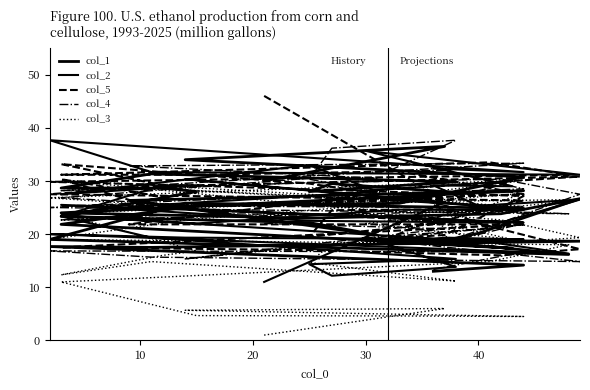

Reading right to left, extract all data points from this chart.

col_1: 13.0	14.2	17.7	17.5	18.7	18.8	17.3	18.3	20.2	26.7	23.8	23.0	24.0	28.2	26.3	19.8	22.2	23.3	28.0	28.7	28.7	31.3	29.8	28.0	29.5	27.8	26.5	25.8	24.8	25.8	19.0	16.2	17.7	21.8	25.3	25.8	30.8	34.0	36.5	30.0
col_2: 32.3	31.7	37.7	31.7	31.2	35.7	29.0	29.2	25.3	26.5	22.2	22.5	25.5	22.2	25.2	28.0	33.0	27.5	29.2	29.2	23.3	19.3	15.3	14.3	12.2	13.8	18.0	19.3	19.0	19.3	20.0	16.3	18.5	23.5	22.0	24.6	24.5	30.3	26.0	11.0
col_5: 22.0	26.3	27.5	29.0	30.8	28.2	30.0	25.5	22.0	17.2	16.0	17.0	17.5	21.8	21.8	27.7	29.5	33.2	27.8	27.0	30.3	25.2	22.3	19.5	24.5	24.7	19.2	19.8	27.2	29.2	29.8	31.2	33.5	31.2	31.2	31.8	27.5	25.3	26.5	46.0
col_4: 13.3	16.7	16.8	15.7	14.8	19.2	21.5	17.8	20.7	27.5	30.3	29.7	28.2	33.3	32.8	30.5	30.5	26.8	25.3	25.7	25.3	25.3	25.0	30.3	36.2	37.7	31.8	32.0	28.5	26.3	25.0	23.8	24.3	22.7	23.8	23.6	21.8	15.3	21.0	22.0
col_3: 28.0	30.2	26.8	25.5	26.5	22.0	19.0	22.3	18.2	19.3	22.7	25.5	30.2	25.2	28.8	26.3	25.8	23.8	16.8	16.0	12.3	14.8	11.2	14.7	18.2	19.0	22.7	22.5	27.7	22.7	19.0	18.0	14.8	11.0	4.7	4.6	4.5	5.7	6.0	1.0